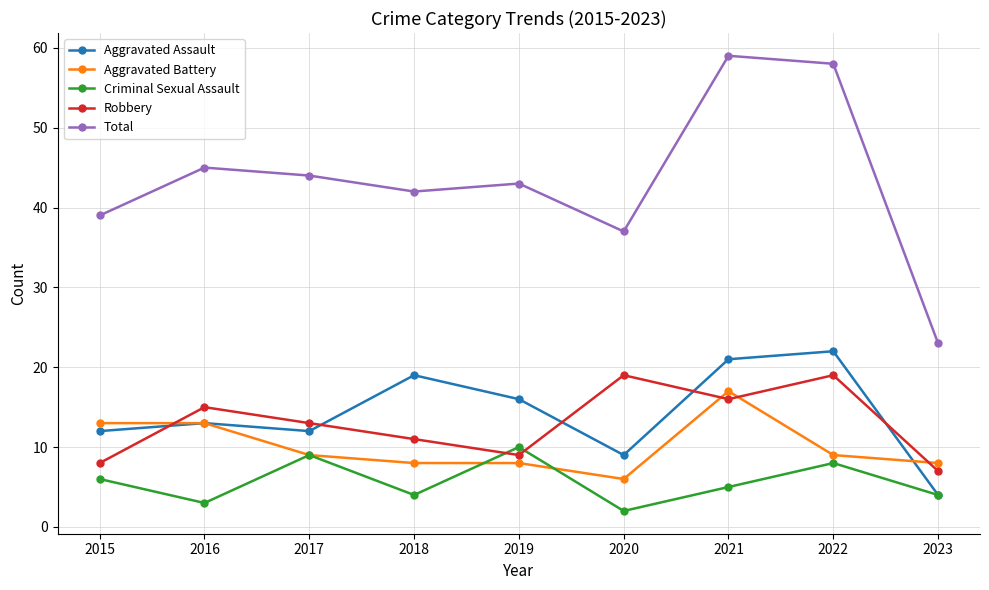

What is the value of the Robbery point at the 7th from the left?

16